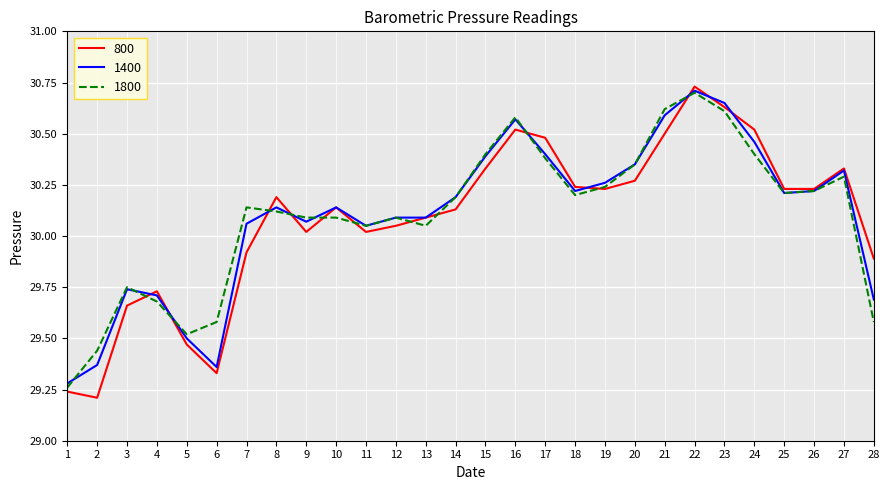

Which category has the lowest value in the 1400 series?

1